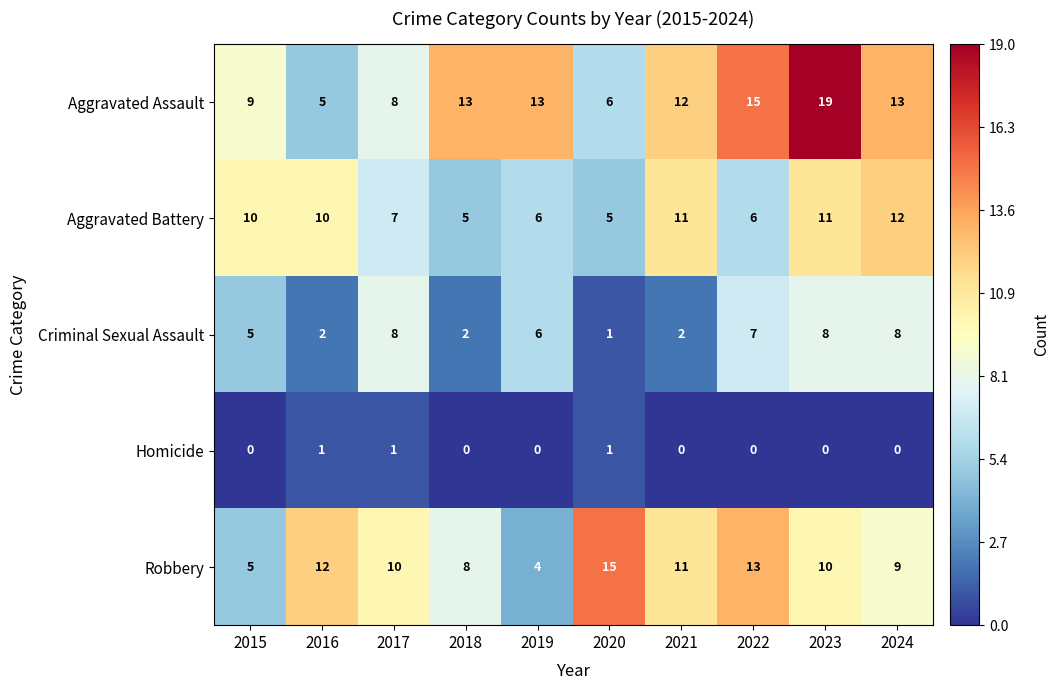

What is the spread (max minus min) of values at 2021?

12